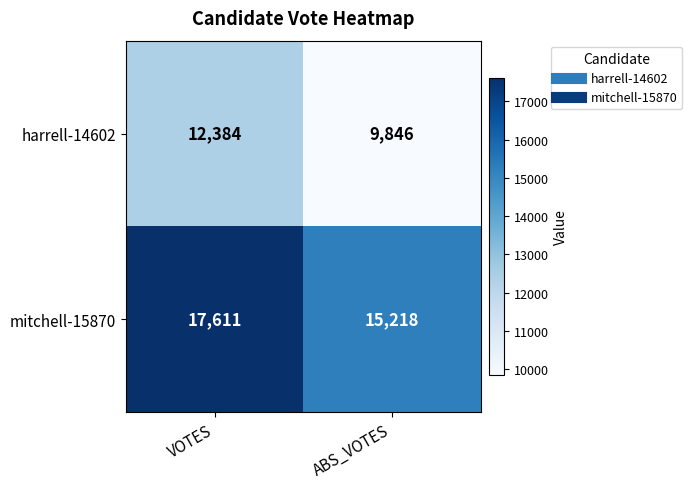

The value of harrell-14602 at VOTES is 3179. True or false?

False